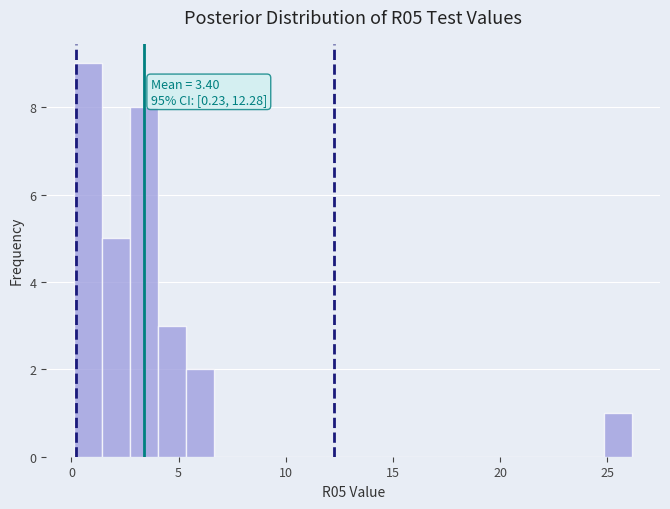

Around what value on the x-axis is the tallest bar? Give the approximate position of its centre, as read against the axis.

1.0